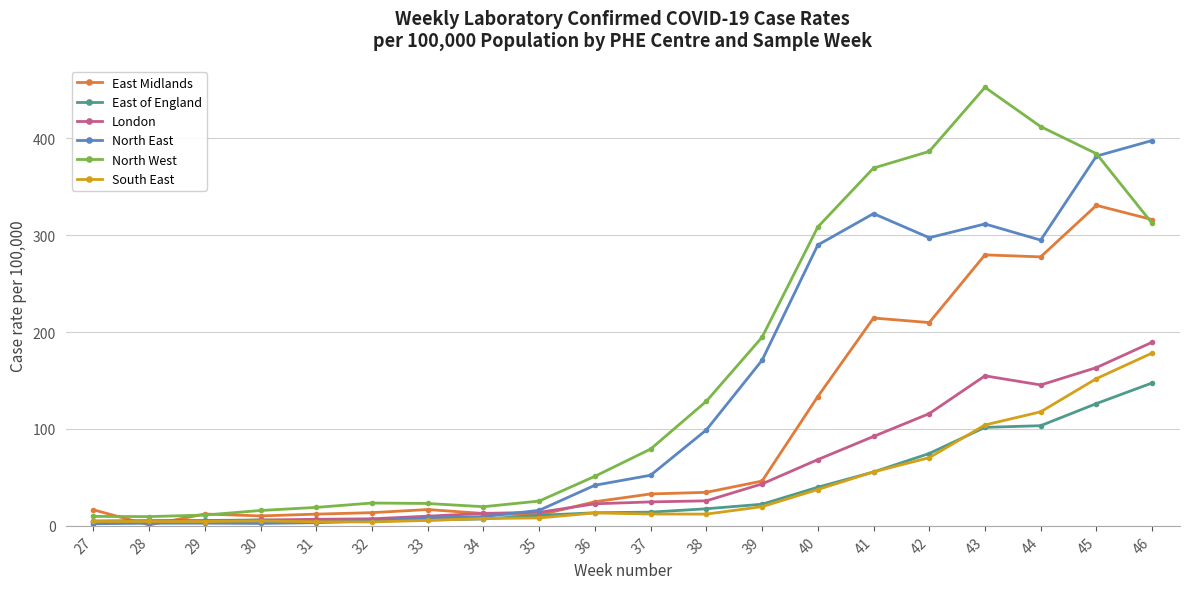

True or false: North West and London cross at least once.

False